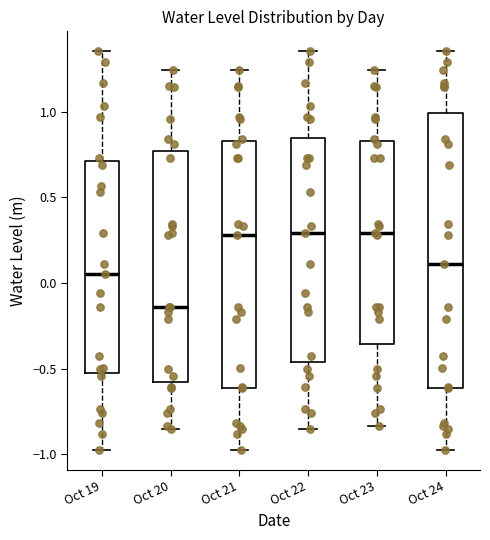

Where does the upper whisker of the box for Oct 23 end on the y-axis? The values are not printed on the chart, so give them approximately, as read against the axis.

1.25